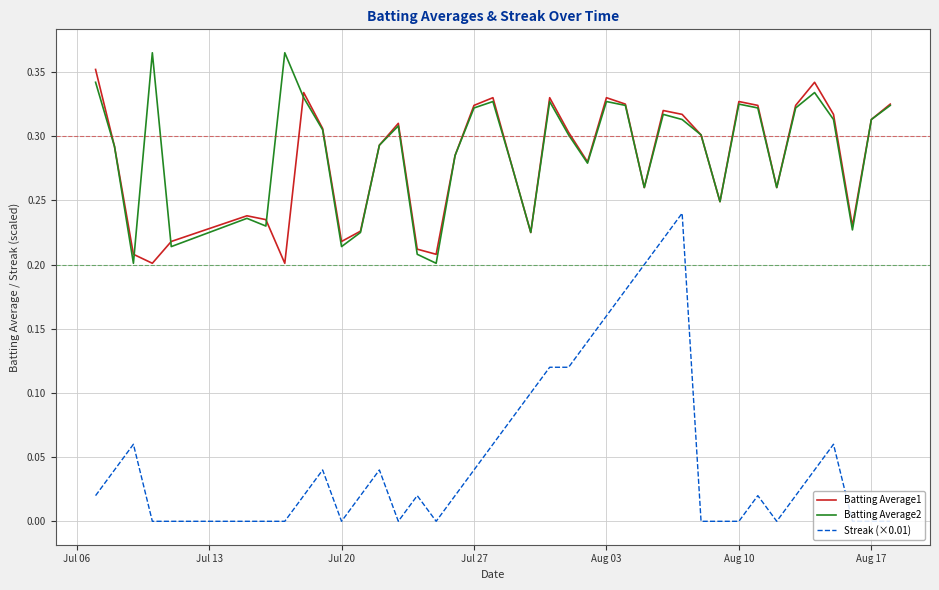

Which series has the largest range (max minus min)?

Streak (×0.01)